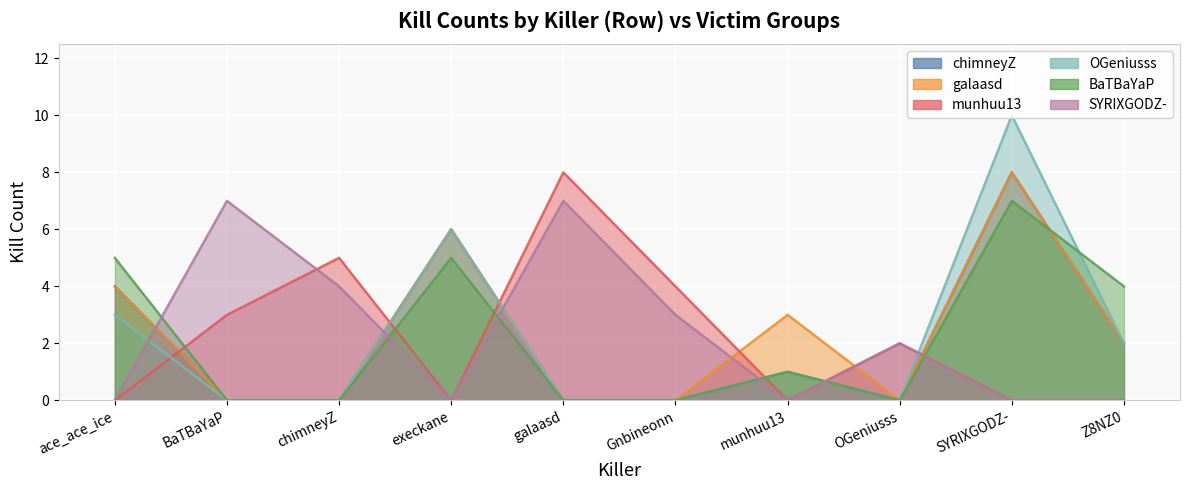

Reading left to right, transcribe all the data shown in this chart.

chimneyZ: ace_ace_ice=4	BaTBaYaP=0	chimneyZ=0	execkane=6	galaasd=0	Gnbineonn=0	munhuu13=1	OGeniusss=0	SYRIXGODZ-=8	Z8NZ0=2
galaasd: ace_ace_ice=4	BaTBaYaP=0	chimneyZ=0	execkane=6	galaasd=0	Gnbineonn=0	munhuu13=3	OGeniusss=0	SYRIXGODZ-=8	Z8NZ0=2
munhuu13: ace_ace_ice=0	BaTBaYaP=3	chimneyZ=5	execkane=0	galaasd=8	Gnbineonn=4	munhuu13=0	OGeniusss=2	SYRIXGODZ-=0	Z8NZ0=0
OGeniusss: ace_ace_ice=3	BaTBaYaP=0	chimneyZ=0	execkane=6	galaasd=0	Gnbineonn=0	munhuu13=1	OGeniusss=0	SYRIXGODZ-=10	Z8NZ0=2
BaTBaYaP: ace_ace_ice=5	BaTBaYaP=0	chimneyZ=0	execkane=5	galaasd=0	Gnbineonn=0	munhuu13=1	OGeniusss=0	SYRIXGODZ-=7	Z8NZ0=4
SYRIXGODZ-: ace_ace_ice=0	BaTBaYaP=7	chimneyZ=4	execkane=0	galaasd=7	Gnbineonn=3	munhuu13=0	OGeniusss=2	SYRIXGODZ-=0	Z8NZ0=0